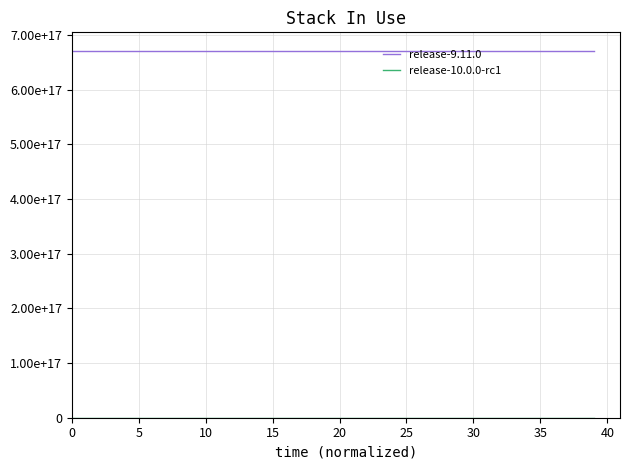

True or false: release-9.11.0 and release-10.0.0-rc1 cross at least once.

False